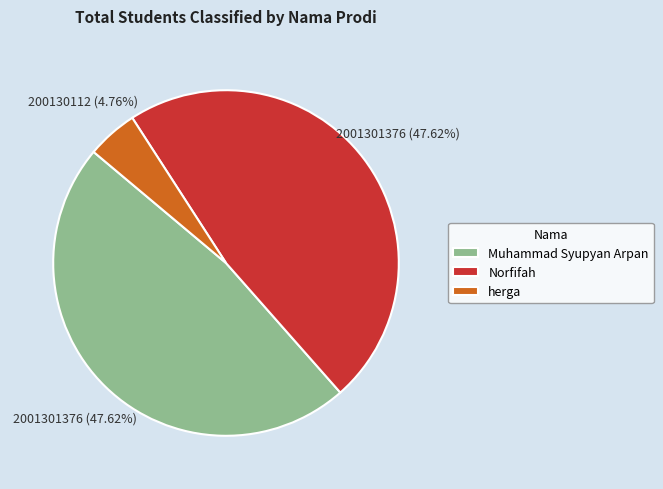

Which slice is the smallest?

herga